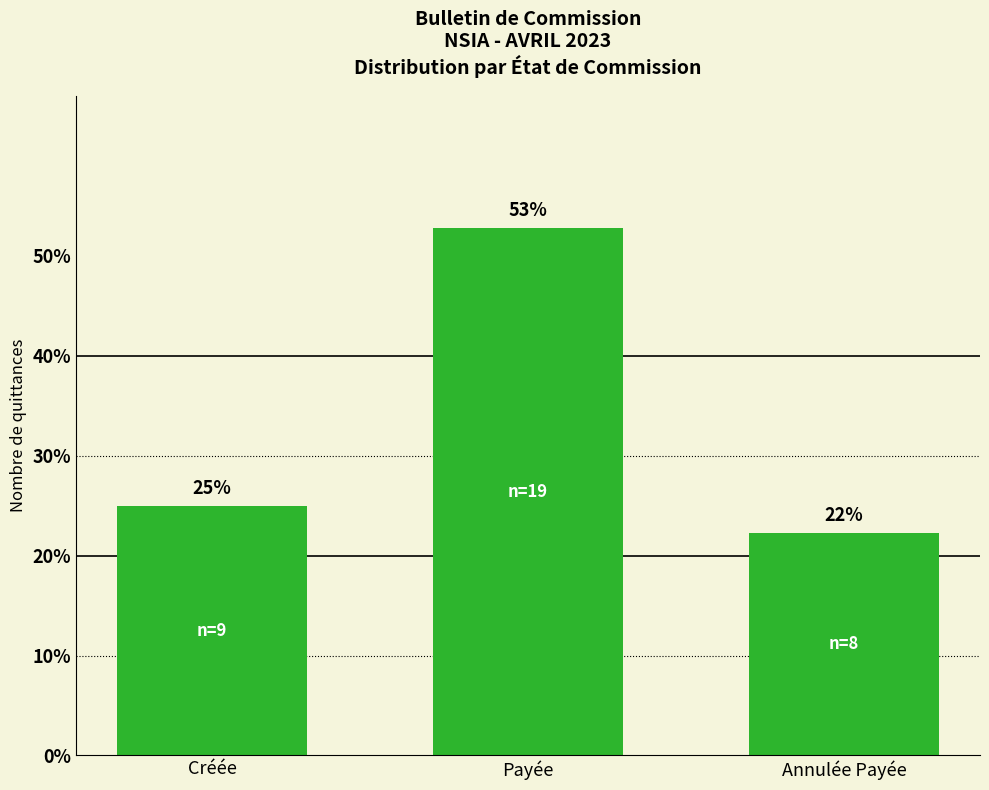

What is the greatest value displayed?

52.8